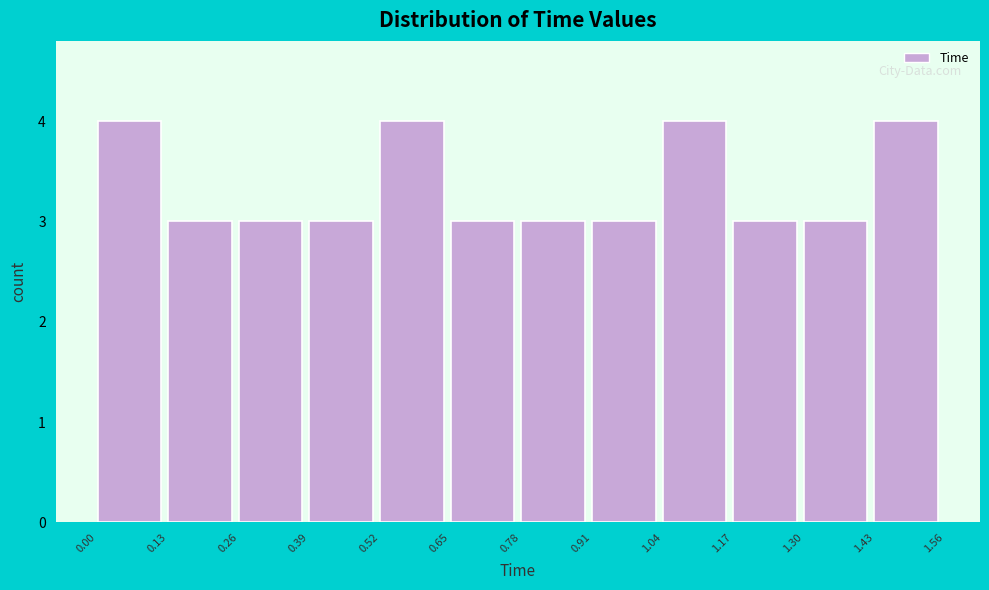

Reading left to right, list every bar in this chart as the range it spans on the x-axis followed by its height. The values are not printed on the chart, so give them approximately, as read against the axis.

0.00 to 0.13: 4
0.13 to 0.26: 3
0.26 to 0.39: 3
0.39 to 0.52: 3
0.52 to 0.65: 4
0.65 to 0.78: 3
0.78 to 0.91: 3
0.91 to 1.04: 3
1.04 to 1.17: 4
1.17 to 1.30: 3
1.30 to 1.43: 3
1.43 to 1.56: 4